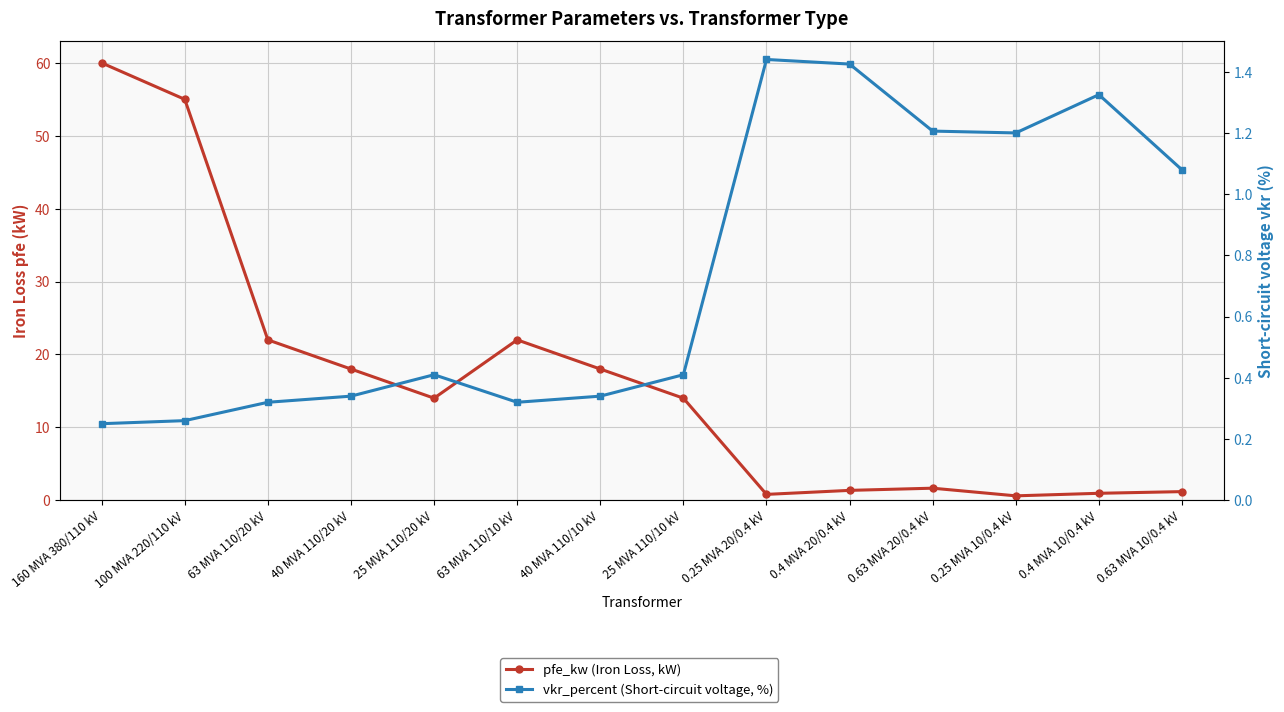

Which label corresponds to the largest value in the chart?

160 MVA 380/110 kV